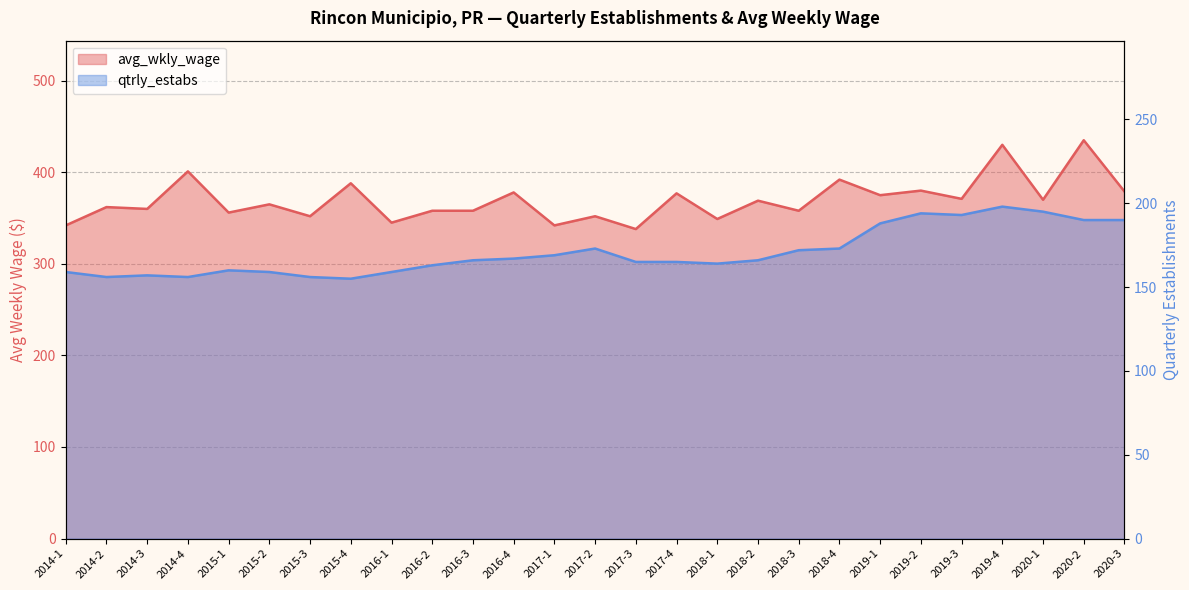

List the labels in order of qtrly_estabs value, largest first.

2019-4, 2020-1, 2019-2, 2019-3, 2020-2, 2020-3, 2019-1, 2017-2, 2018-4, 2018-3, 2017-1, 2016-4, 2016-3, 2018-2, 2017-3, 2017-4, 2018-1, 2016-2, 2015-1, 2014-1, 2015-2, 2016-1, 2014-3, 2014-2, 2014-4, 2015-3, 2015-4